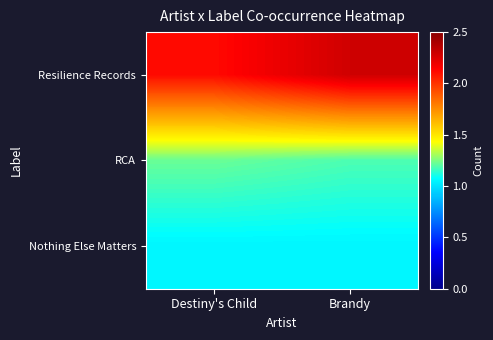

Reading right to left, transcribe all the data shown in this chart.

Resilience Records: Brandy=2.3	Destiny's Child=2.1
RCA: Brandy=1.2	Destiny's Child=1.2
Nothing Else Matters: Brandy=1.0	Destiny's Child=1.0